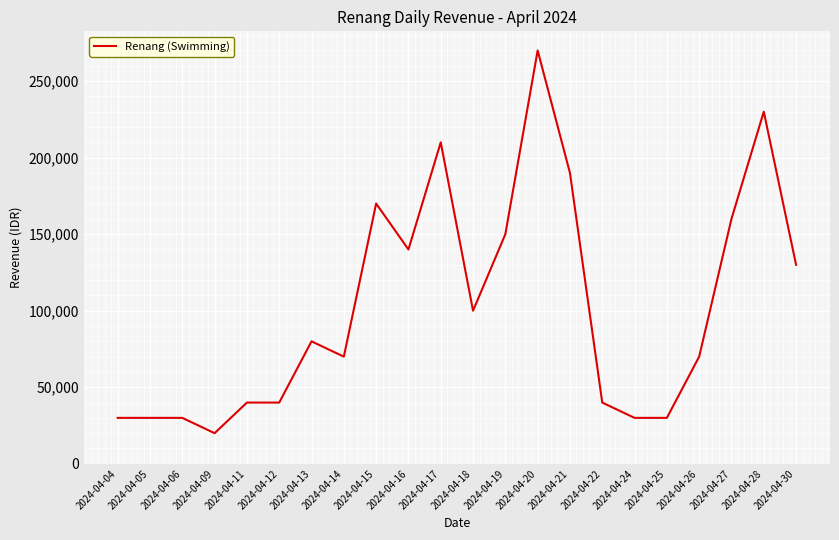

What is the smallest value displayed?

20000